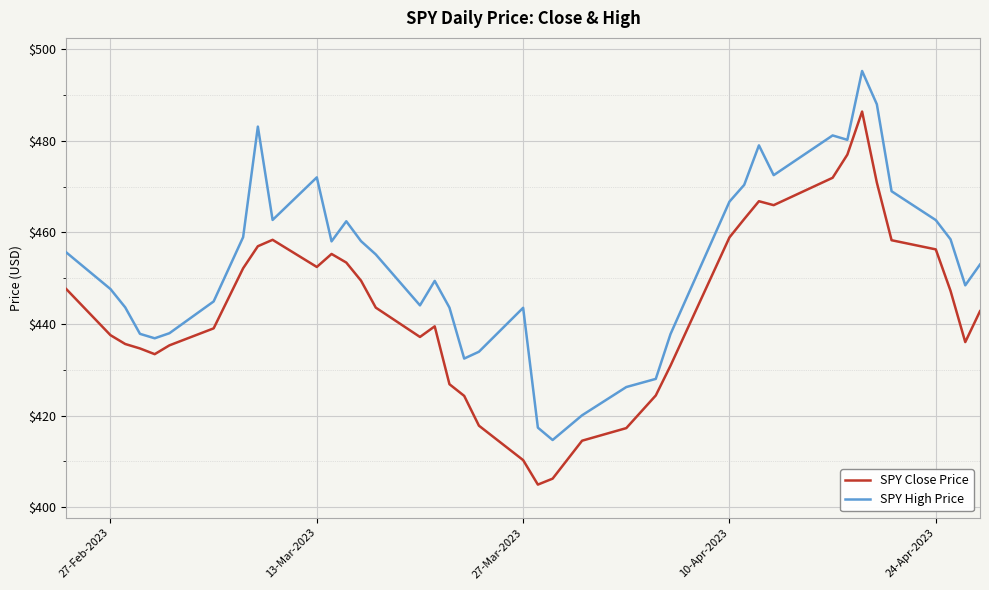

What is the maximum value for SPY High Price?

495.3